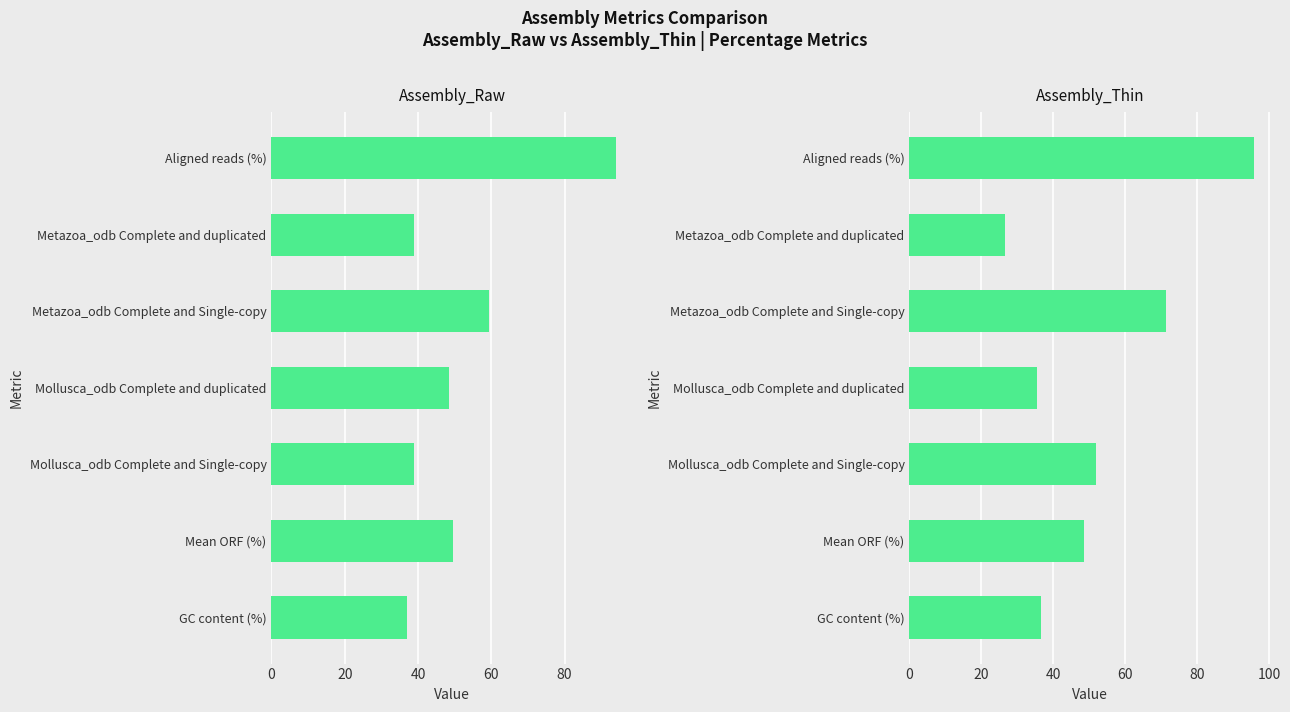

Are the bars grouped side by side (vs. stacked)?

Yes